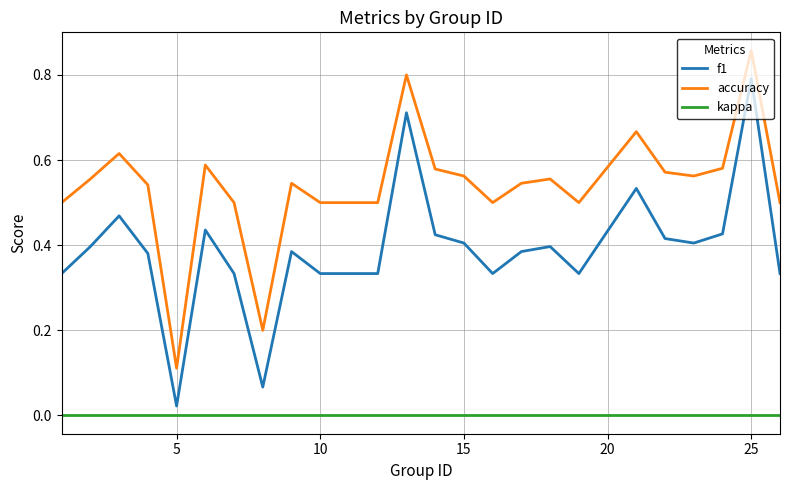

True or false: kappa and accuracy cross at least once.

False